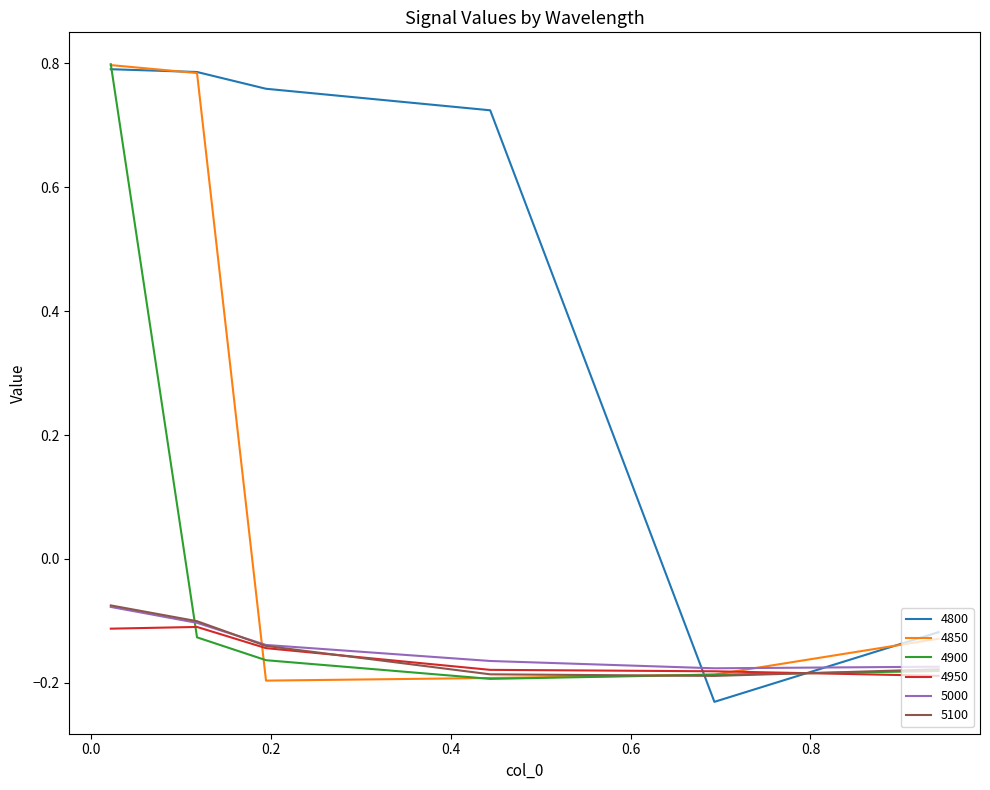

How many times do 5100 and 4800 cross each other?

2